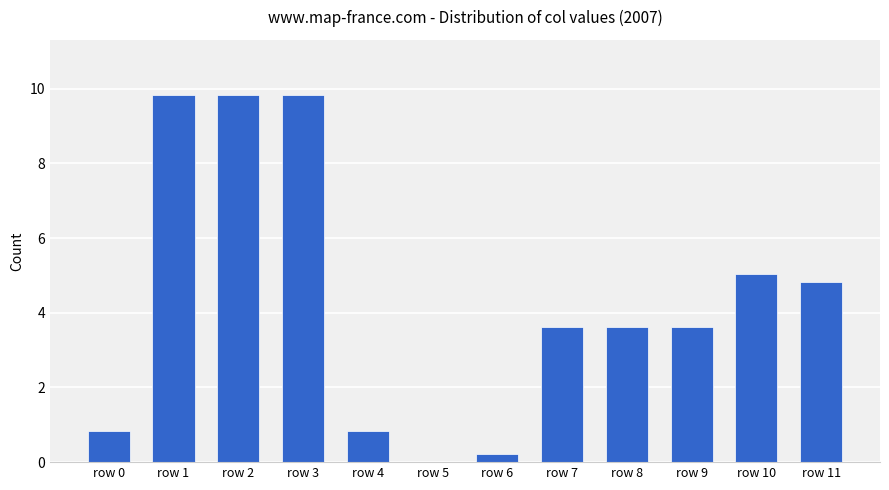

Which has a higher value, row 2 or row 4?

row 2